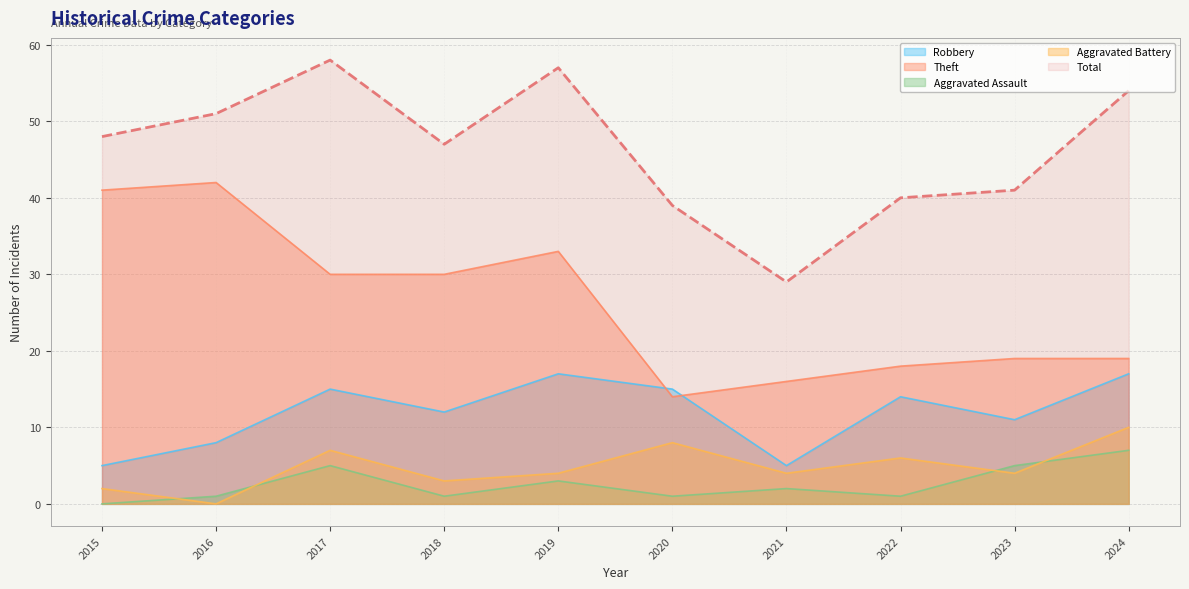

True or false: Total and Theft cross at least once.

False